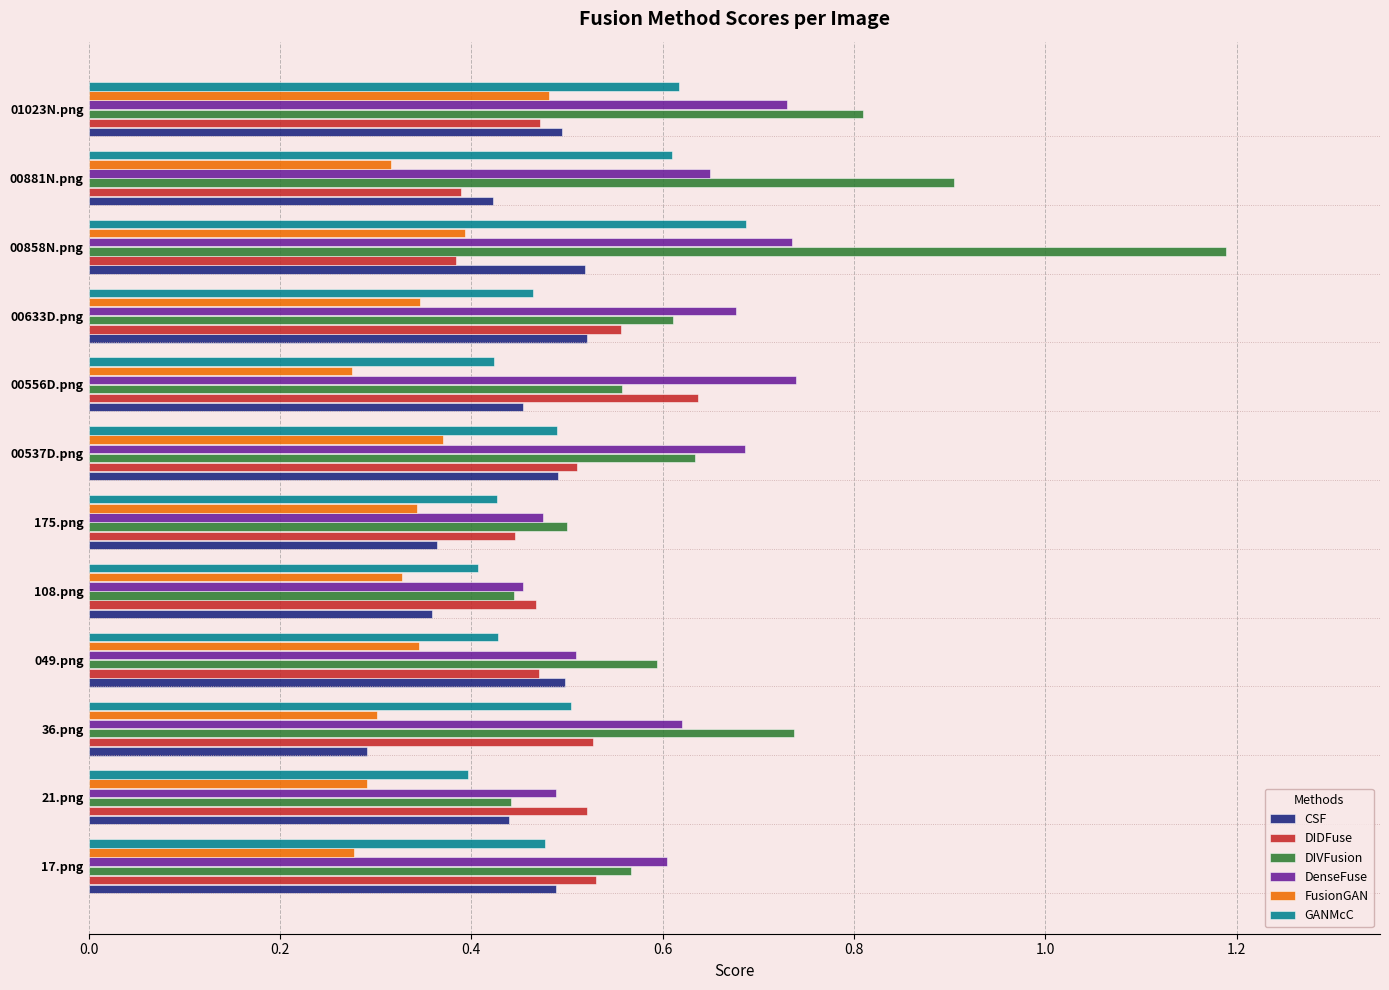

How many FusionGAN values are between 0 and 1?

12